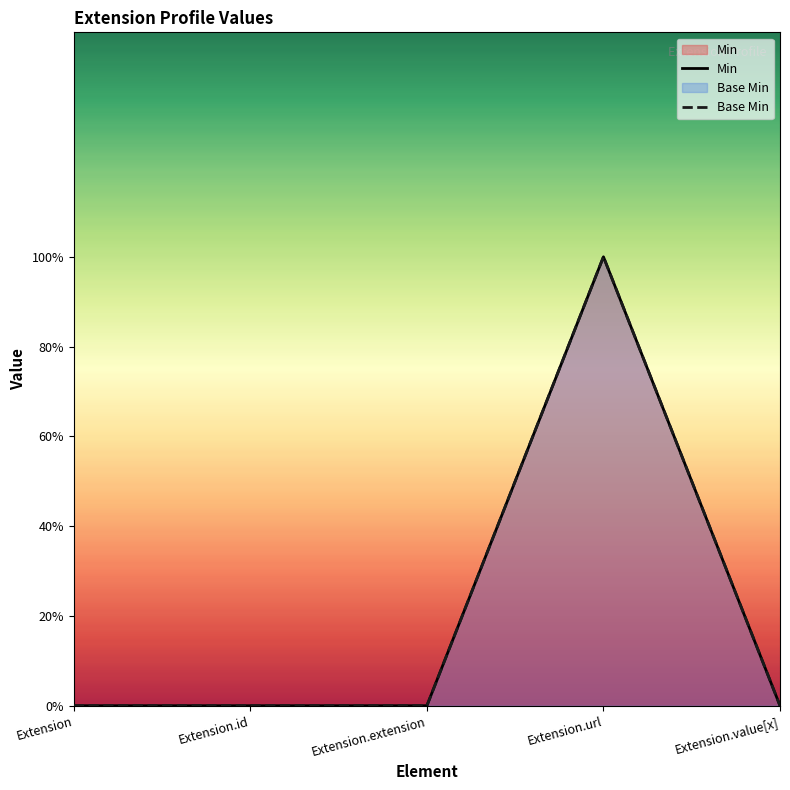

How many values in Base Min are above zero?

1